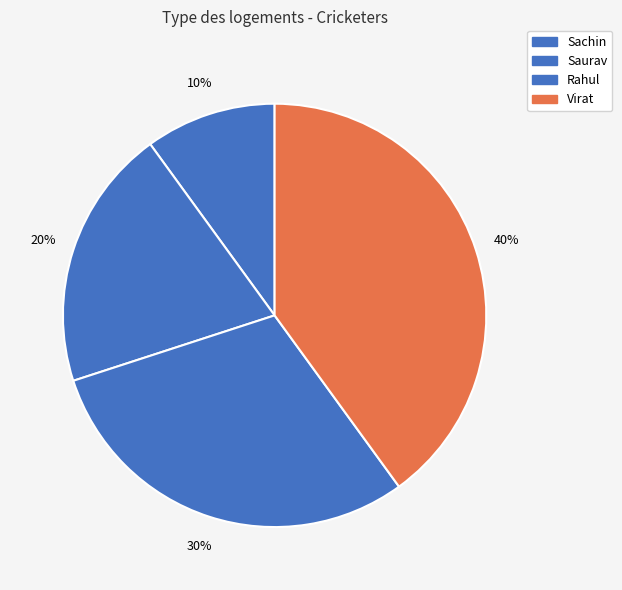

What percentage is the Virat slice, to the nearest percent?

40%